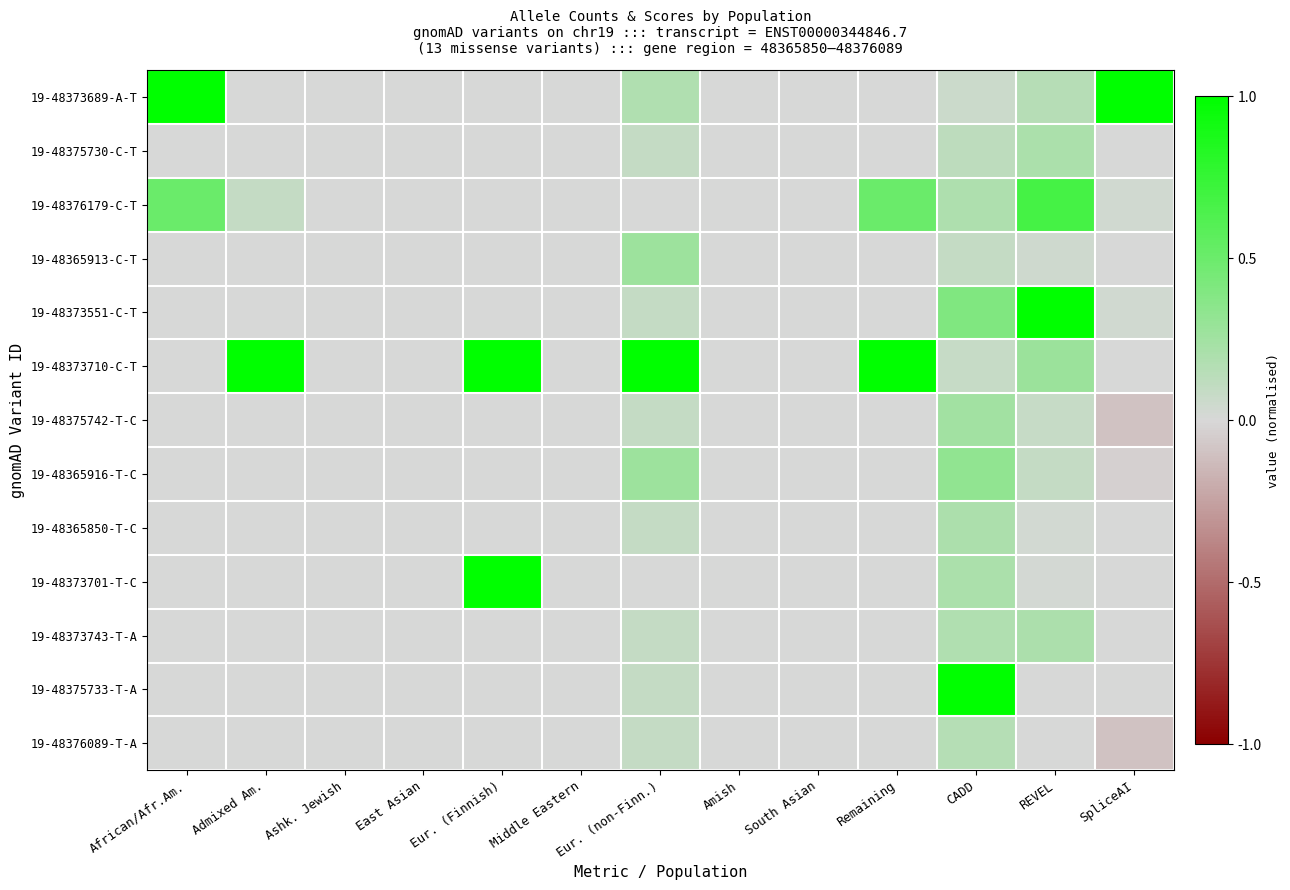

How many distinct data groups are displayed?

13